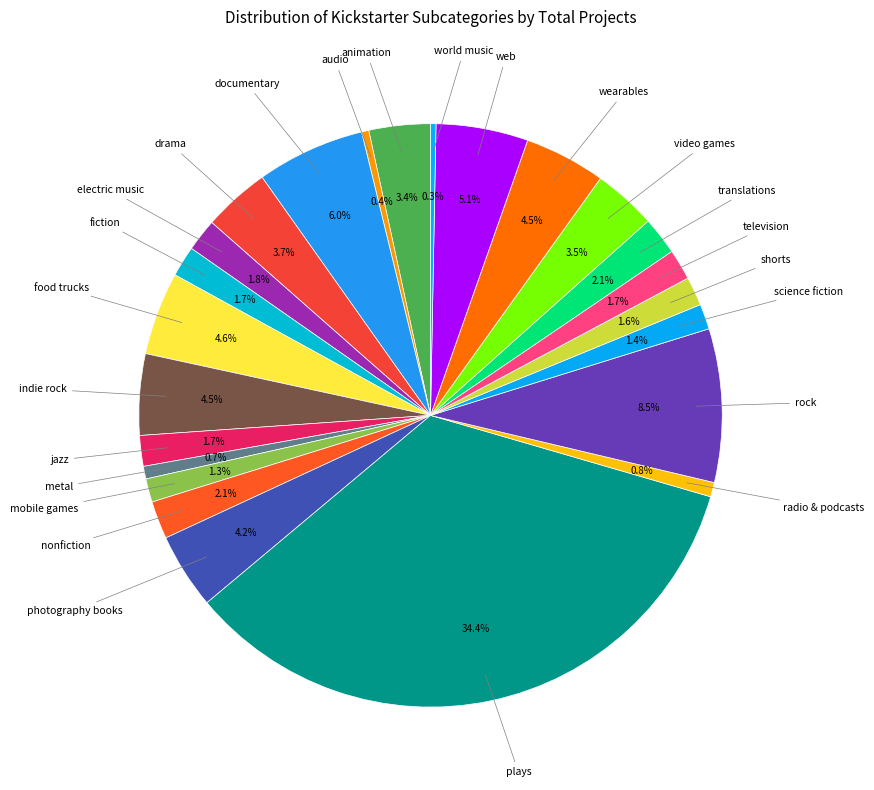

How many slices are in this pie chart?

24